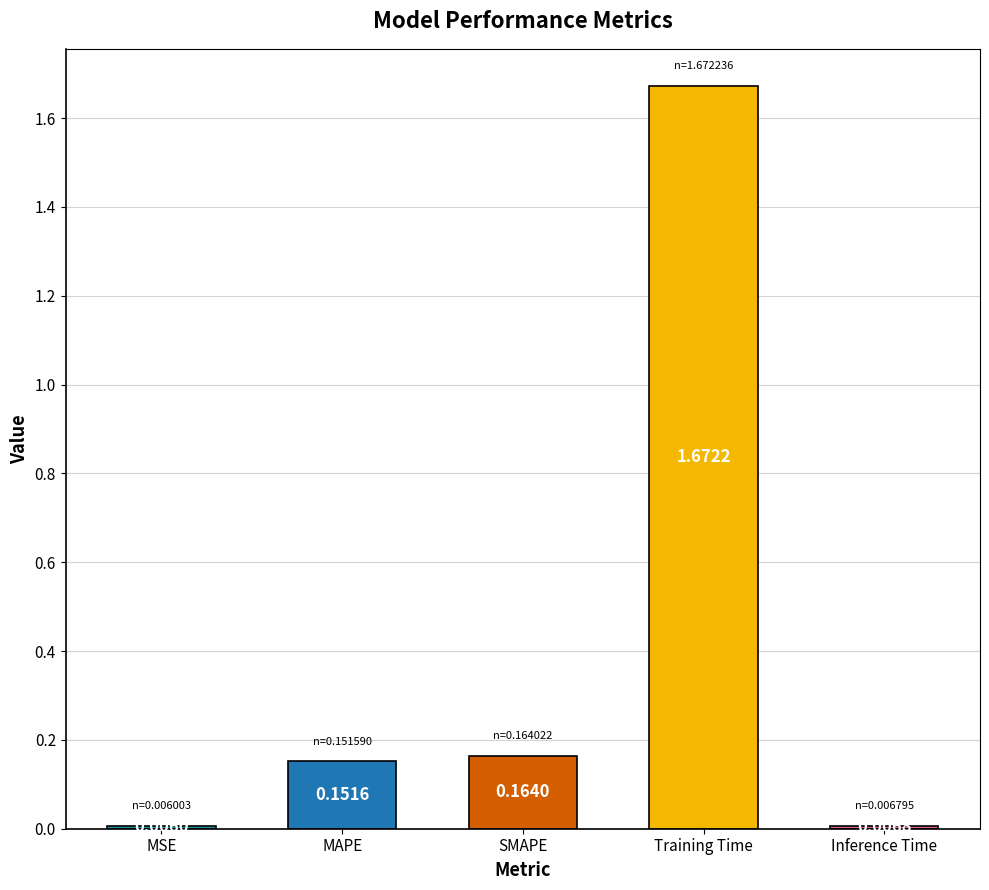

What is the label of the 2nd bar from the left?

MAPE